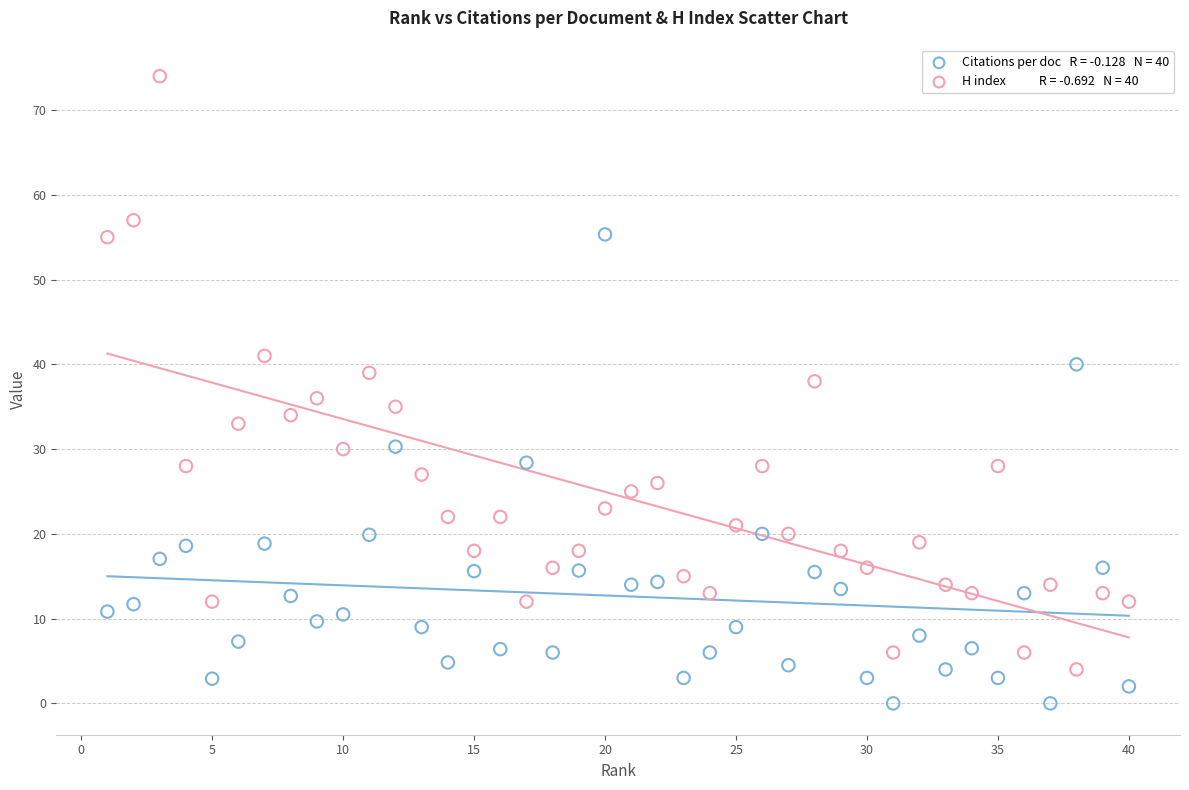

Across all data points, what is the range of X values (max minus min)?

39.0